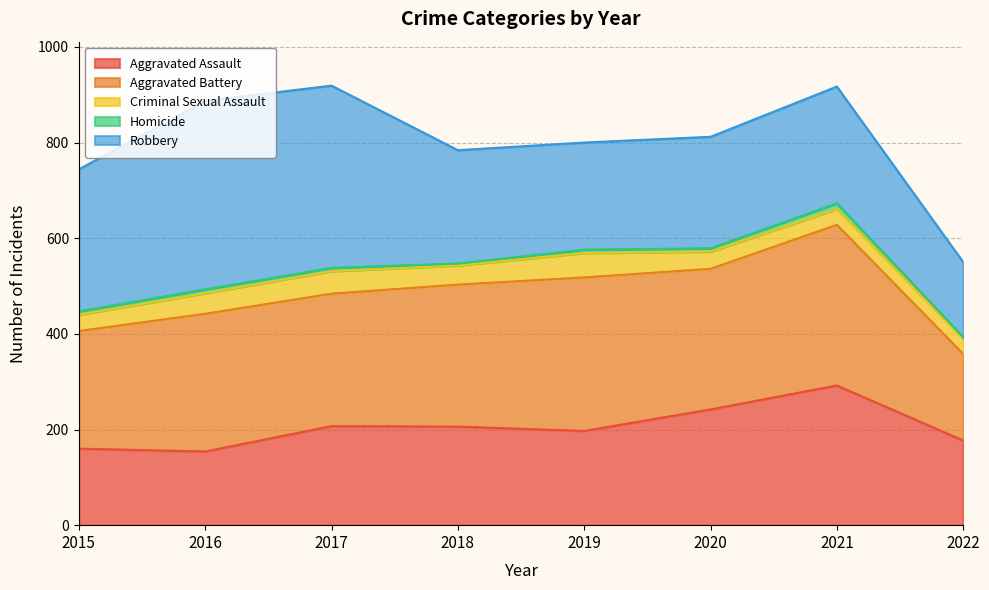

Where is Criminal Sexual Assault nearest to the value 41?

2018